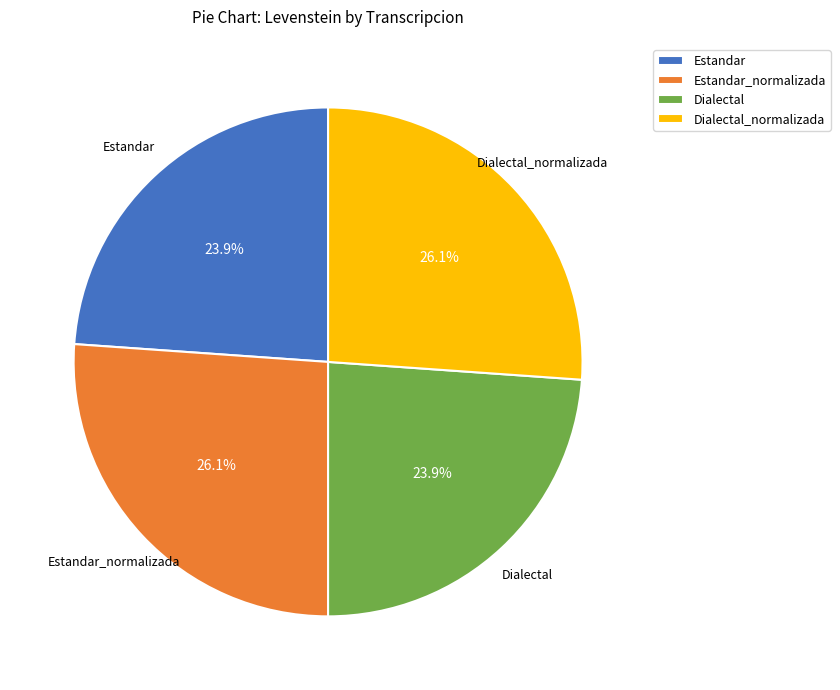

Between Dialectal_normalizada and Estandar, which is larger?

Dialectal_normalizada